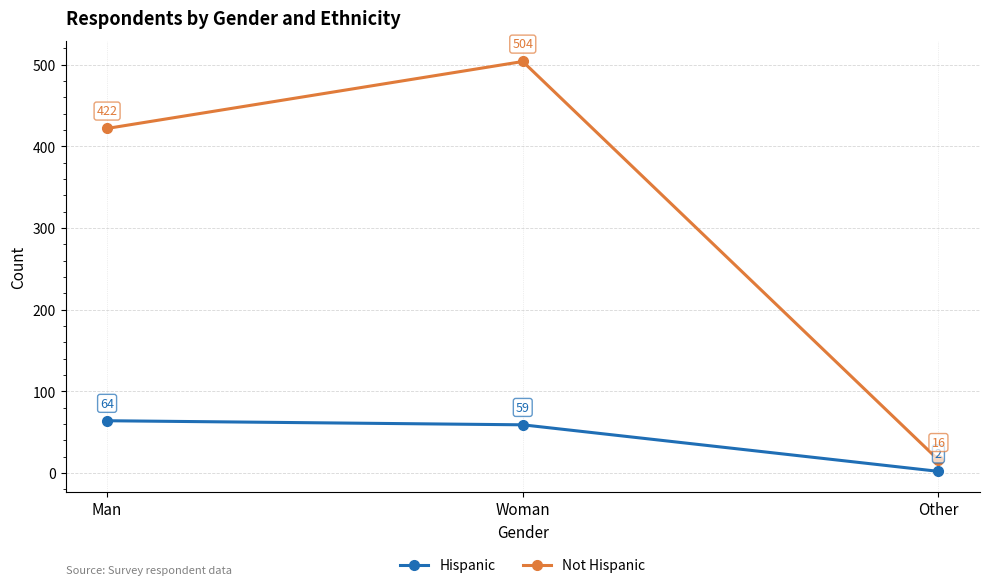

At which label does Hispanic first exceed 59?

Man